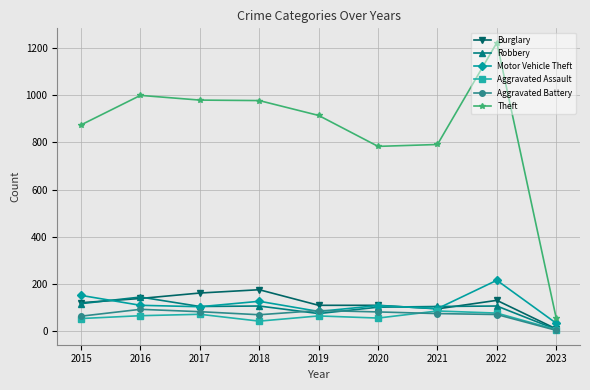

Which series has the largest range (max minus min)?

Theft